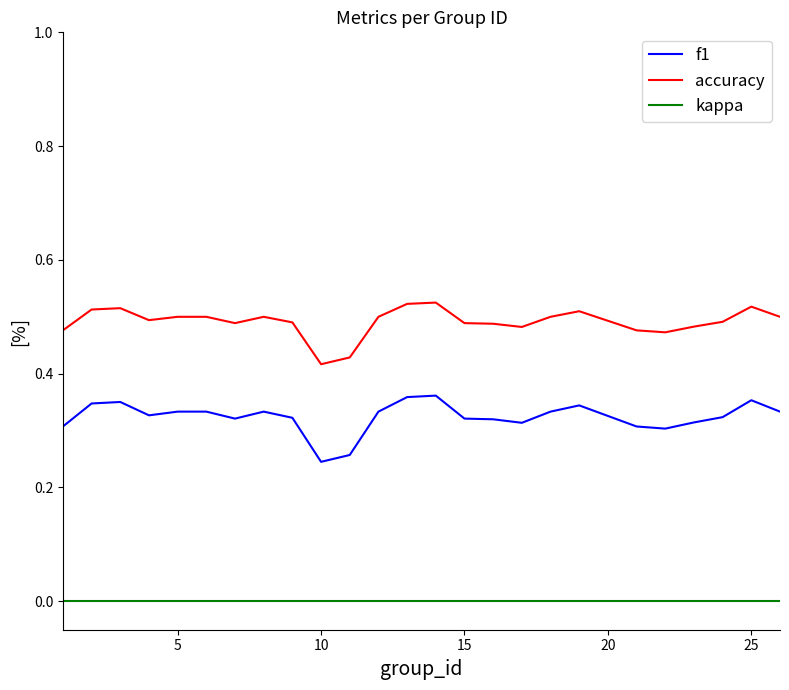

How many lines are shown in the chart?

3